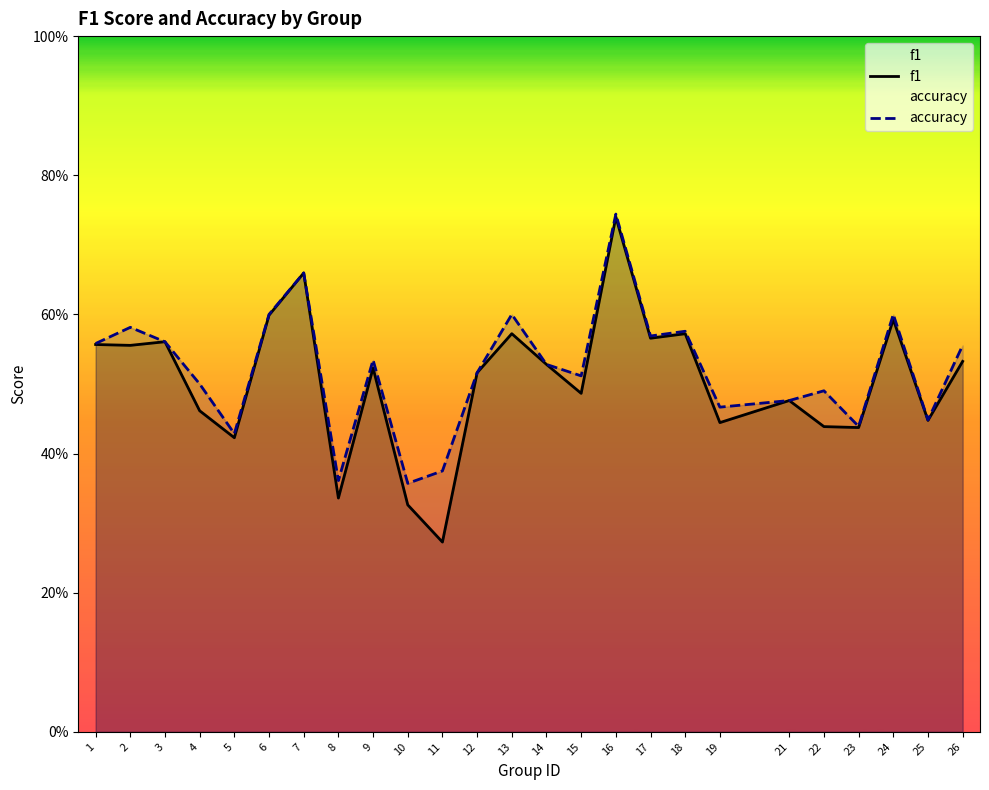

At which category is the sum across all series the highest?

16